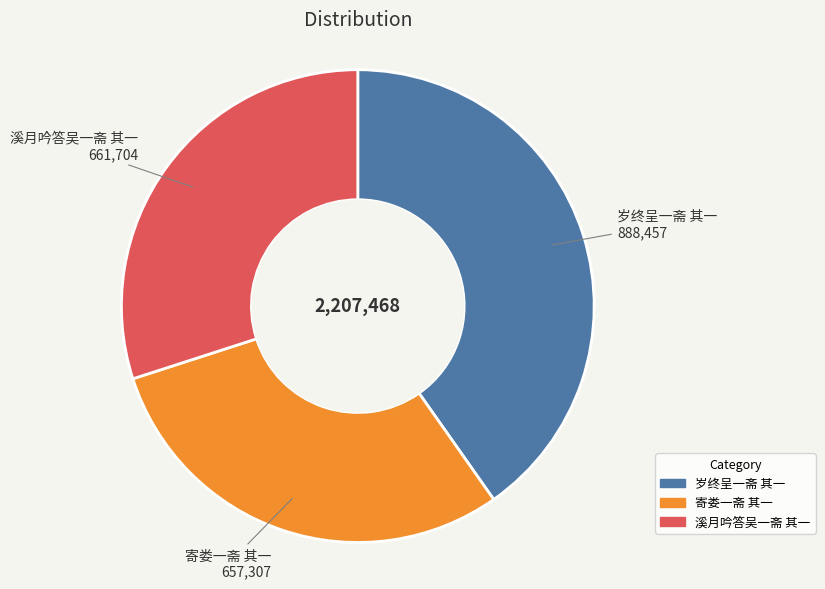

Is the sum of 岁终呈一斋 其一 and 寄娄一斋 其一 greater than half?

Yes